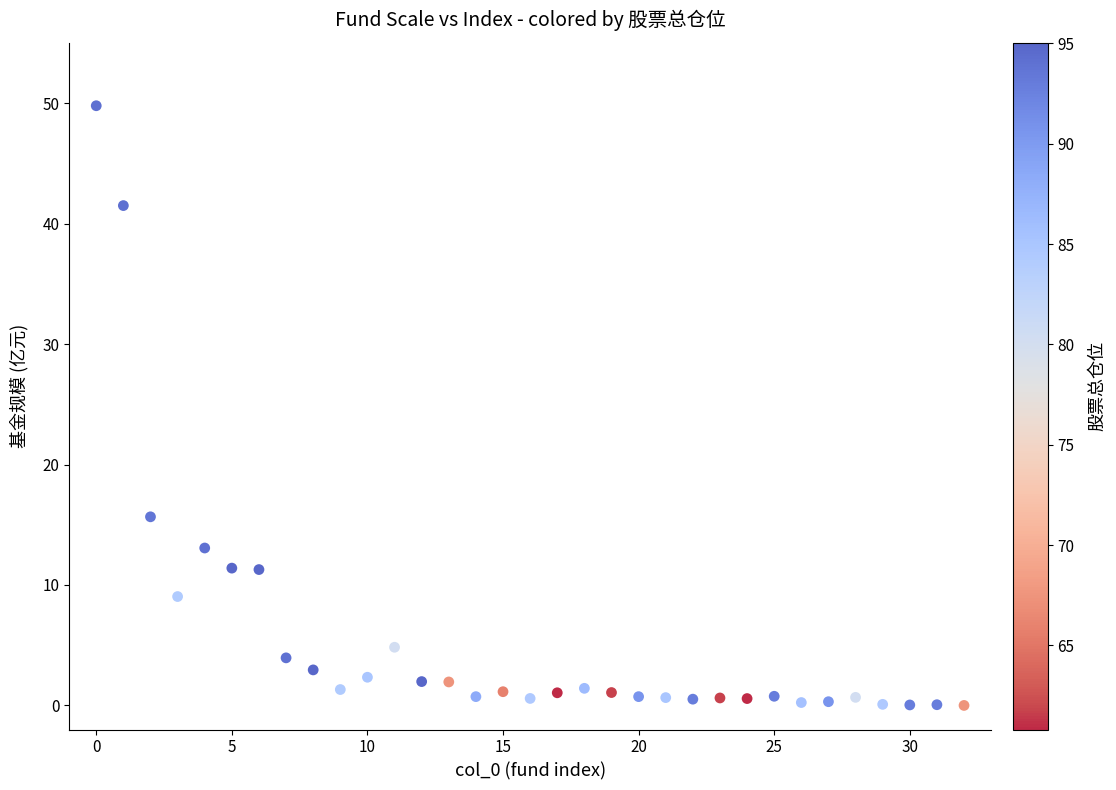

What Y value in the scatter plot is closest to 24?

15.7